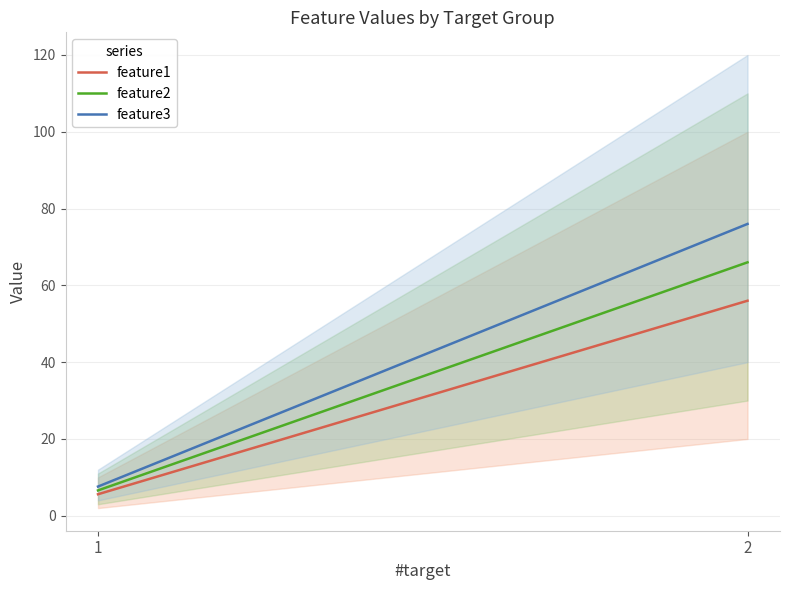

At 1, list the series in order from largest to smallest.

feature3, feature2, feature1